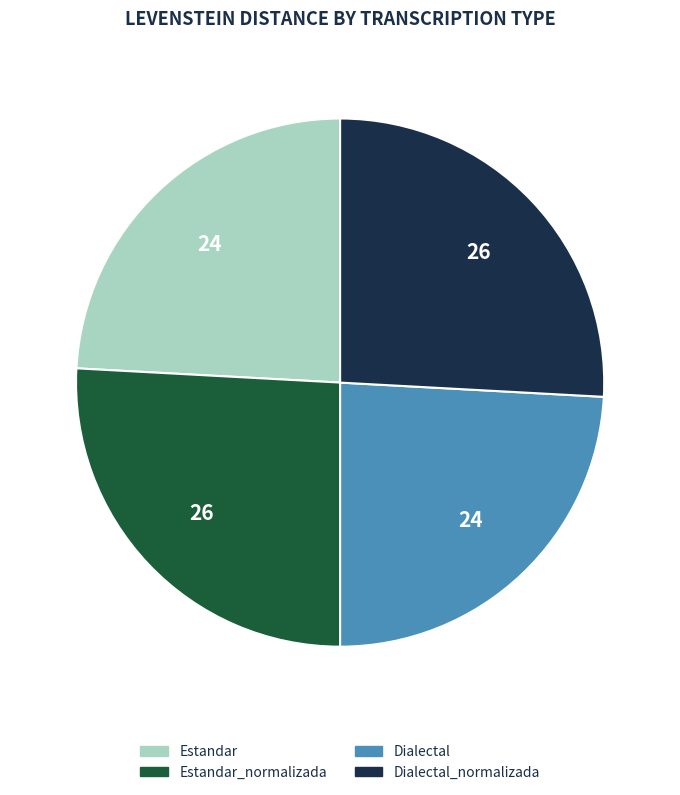

Is Estandar_normalizada the majority of the pie?

No